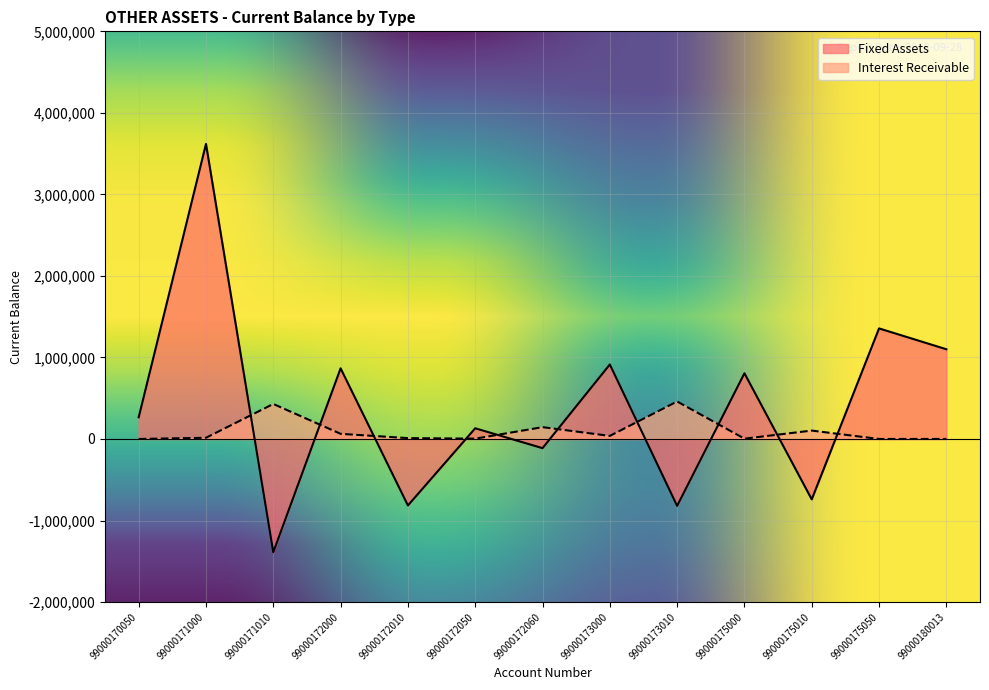

Rank the categories by Fixed Assets value from lowest to highest.

99000171010, 99000173010, 99000172010, 99000175010, 99000172060, 99000172050, 99000170050, 99000175000, 99000172000, 99000173000, 99000180013, 99000175050, 99000171000